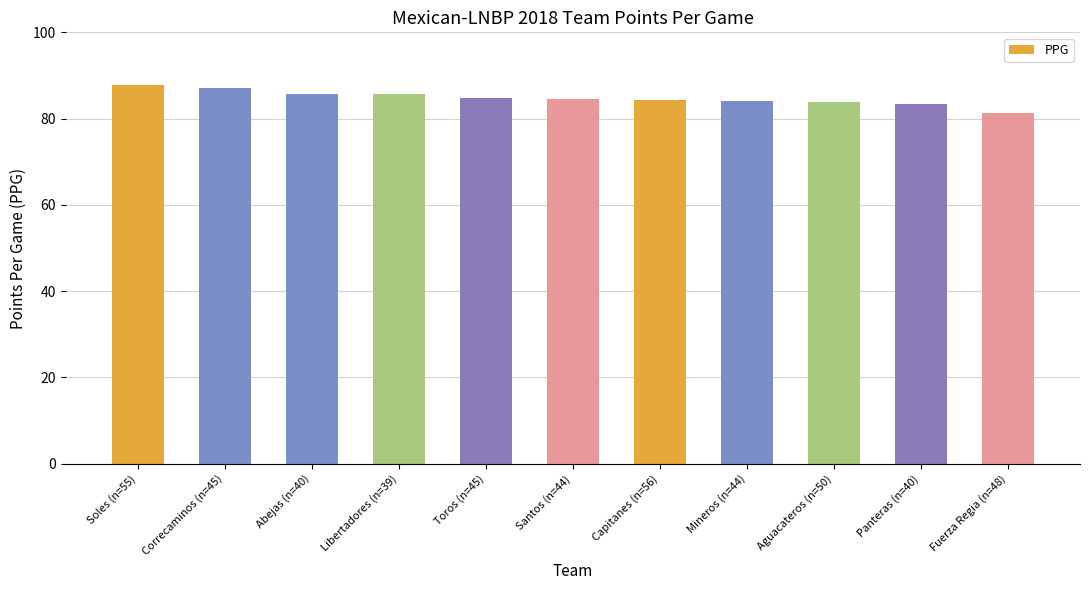

What is the smallest value displayed?

81.3